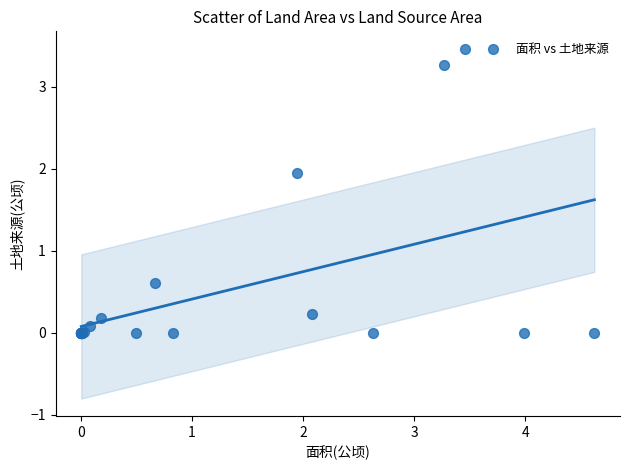

What Y value in the scatter plot is closest to 1?

0.6